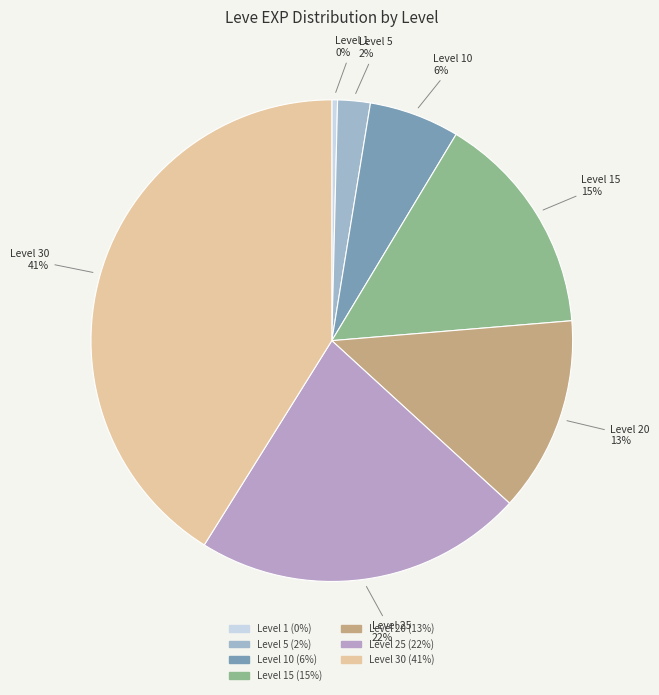

Between Level 5 and Level 1, which is larger?

Level 5